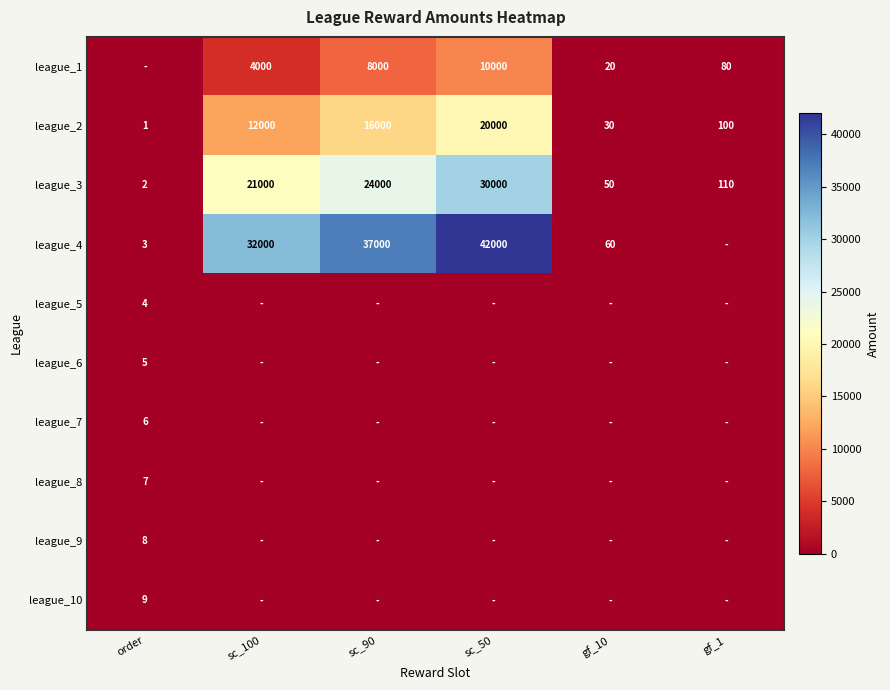

Which has a higher value, sc_90 or sc_100?

sc_90